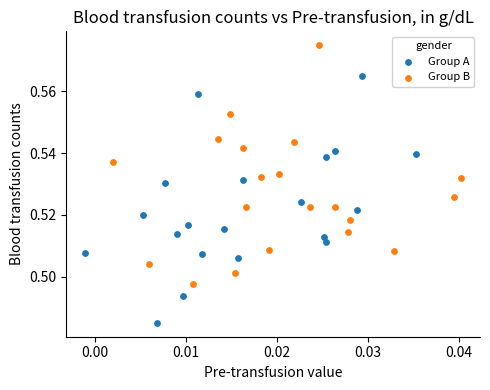

Which series reaches the maximum Y coordinate?

Group B